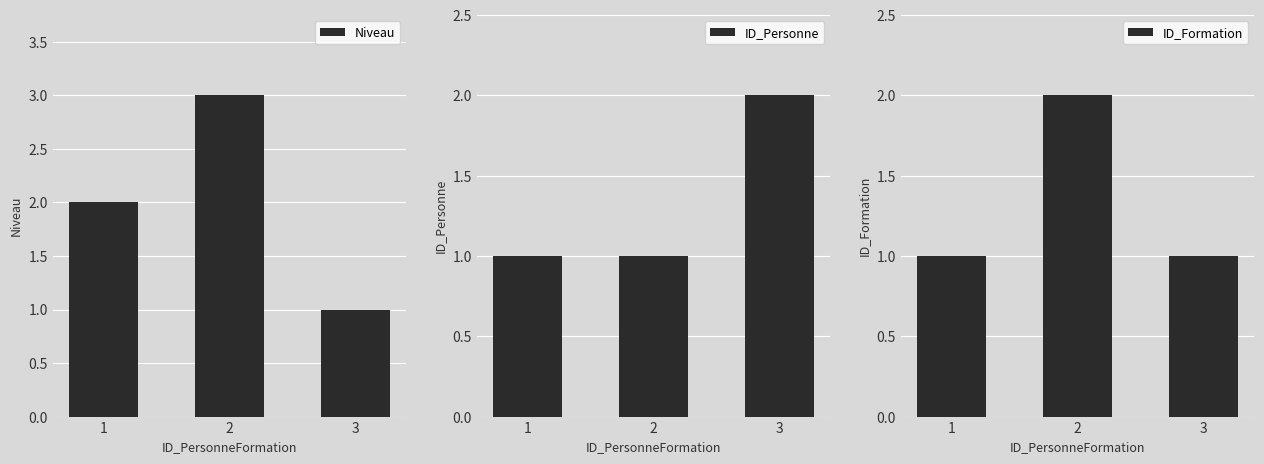

At which label does ID_Formation reach its peak?

2